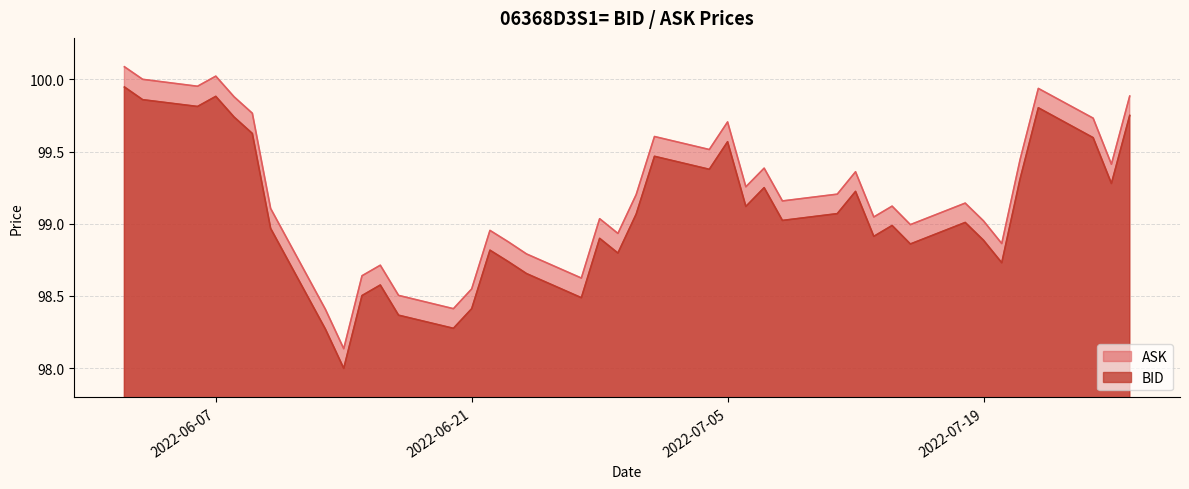

What is the average value of the ASK series?

99.2